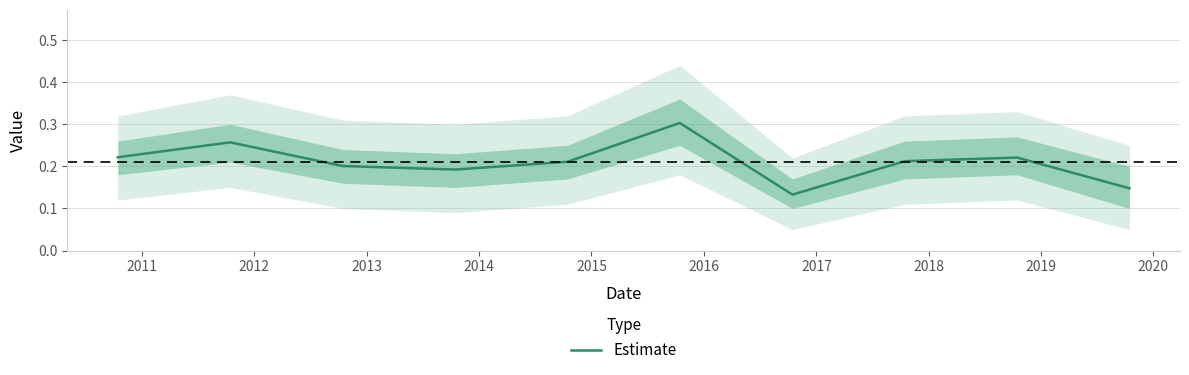

What is the value of the 7th point from the left?

0.1